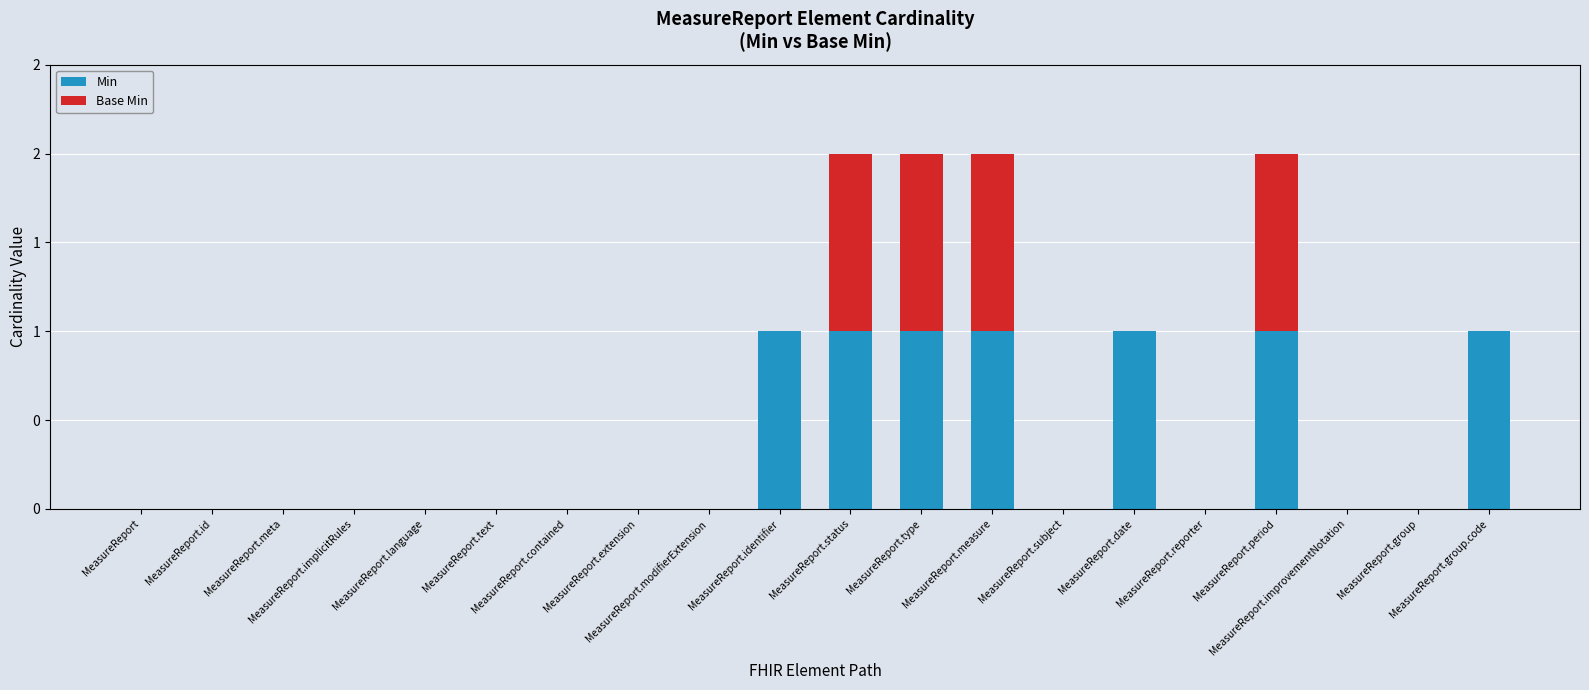

At which category is the sum across all series the highest?

MeasureReport.status